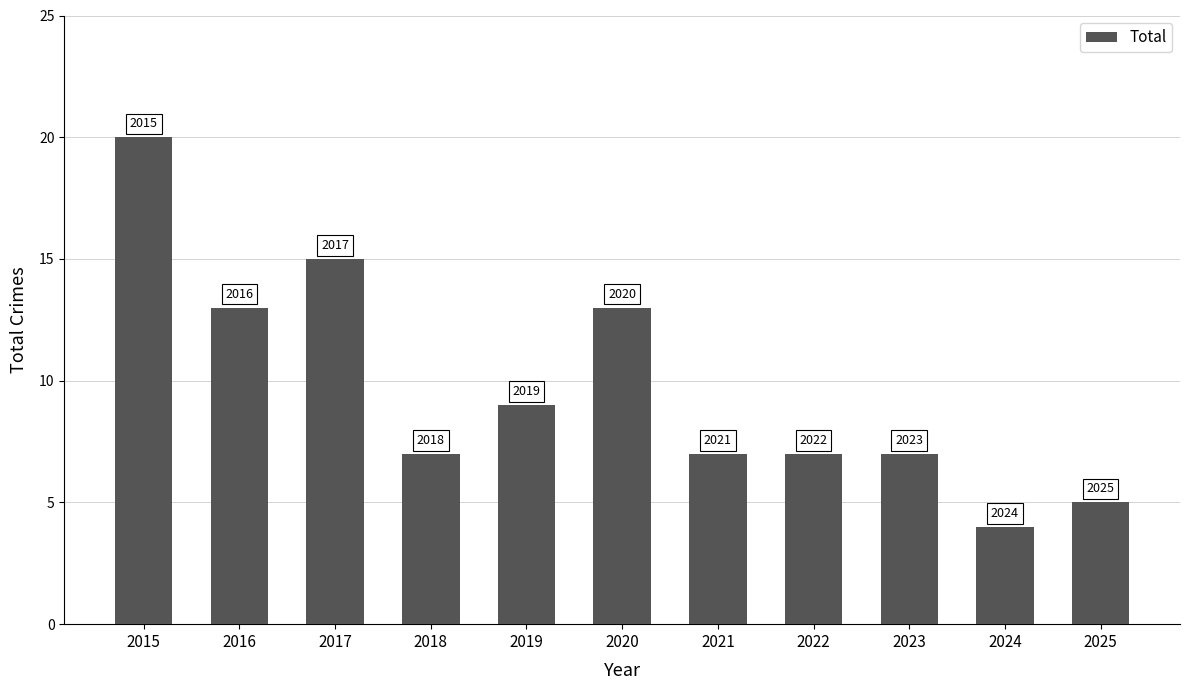

How many bars are there in total?

11